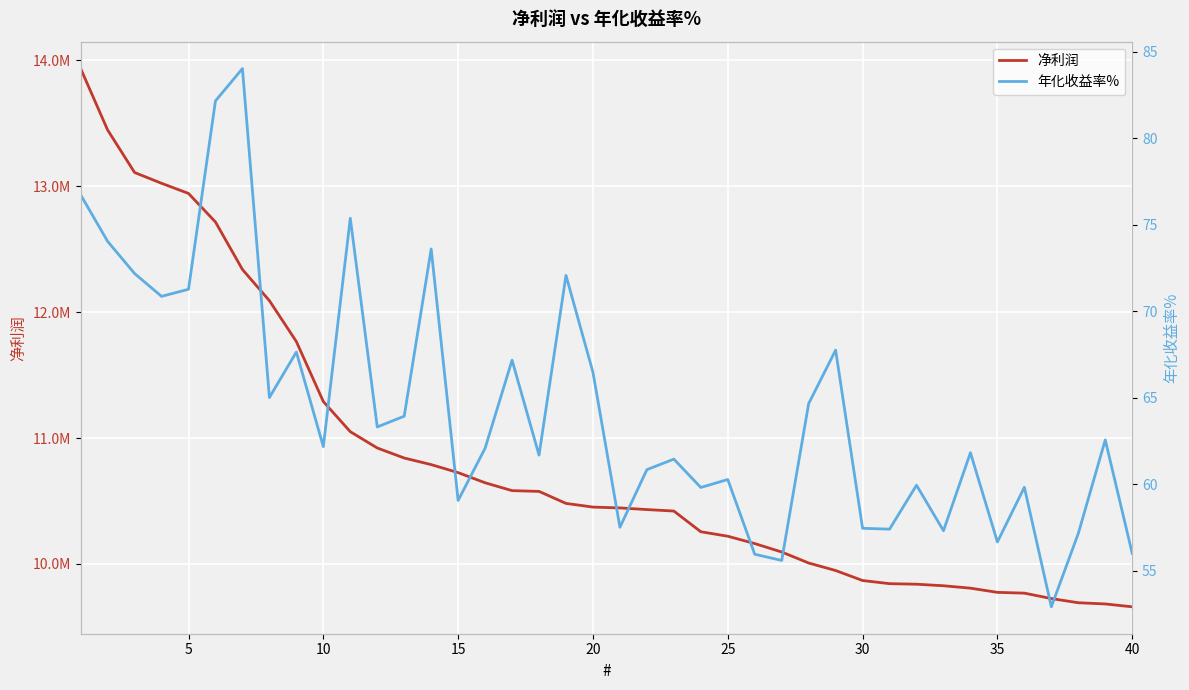

Which series has the widest spread of values?

净利润